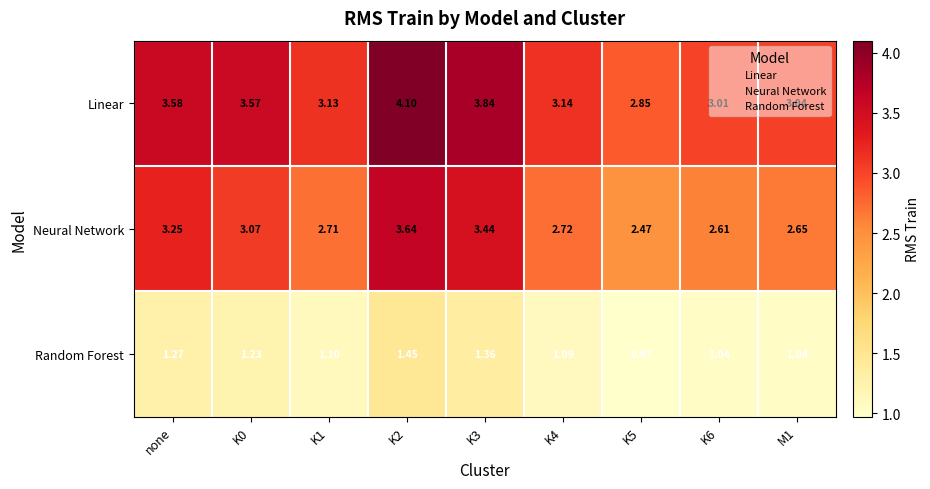

Which series has the largest total across all categories?

Linear